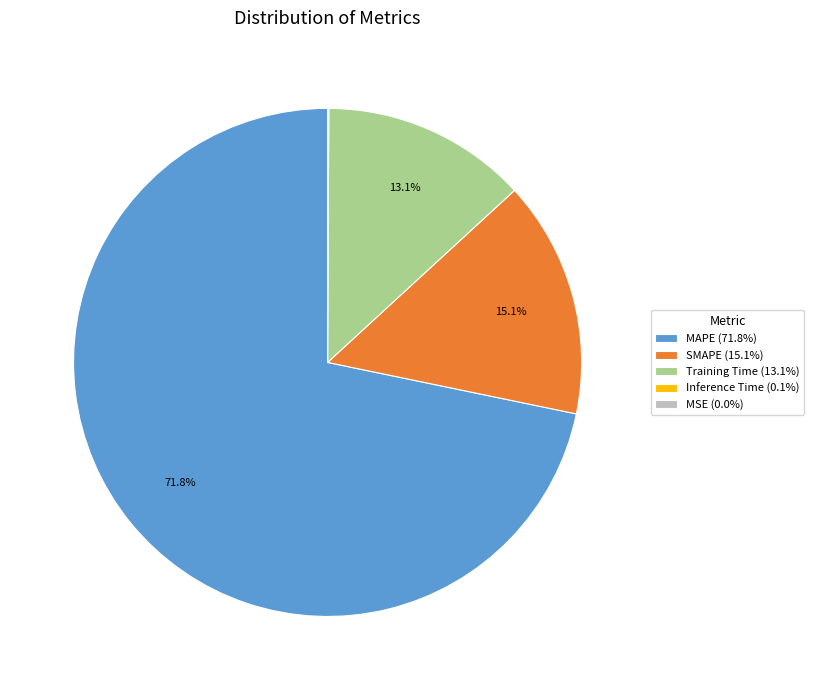

Does any single category account for the majority?

Yes